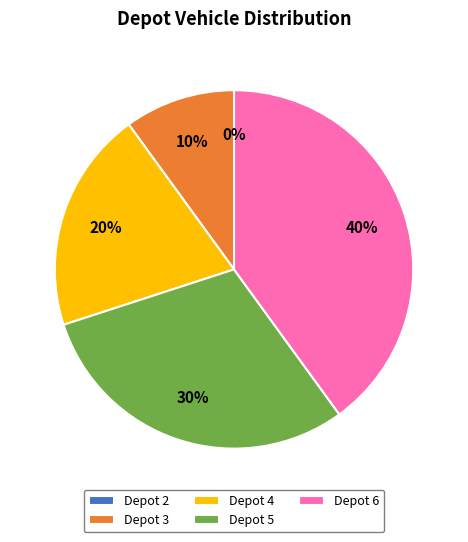

True or false: Depot 2 accounts for 0% of the total.

True